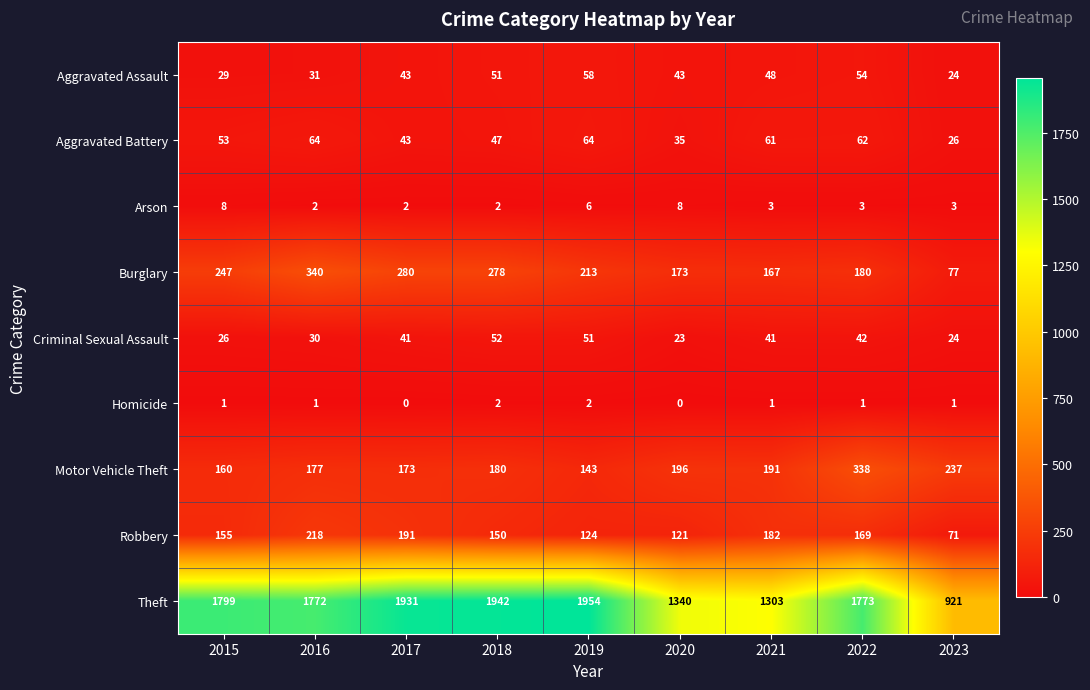

What is the average value of the Aggravated Battery series?

51